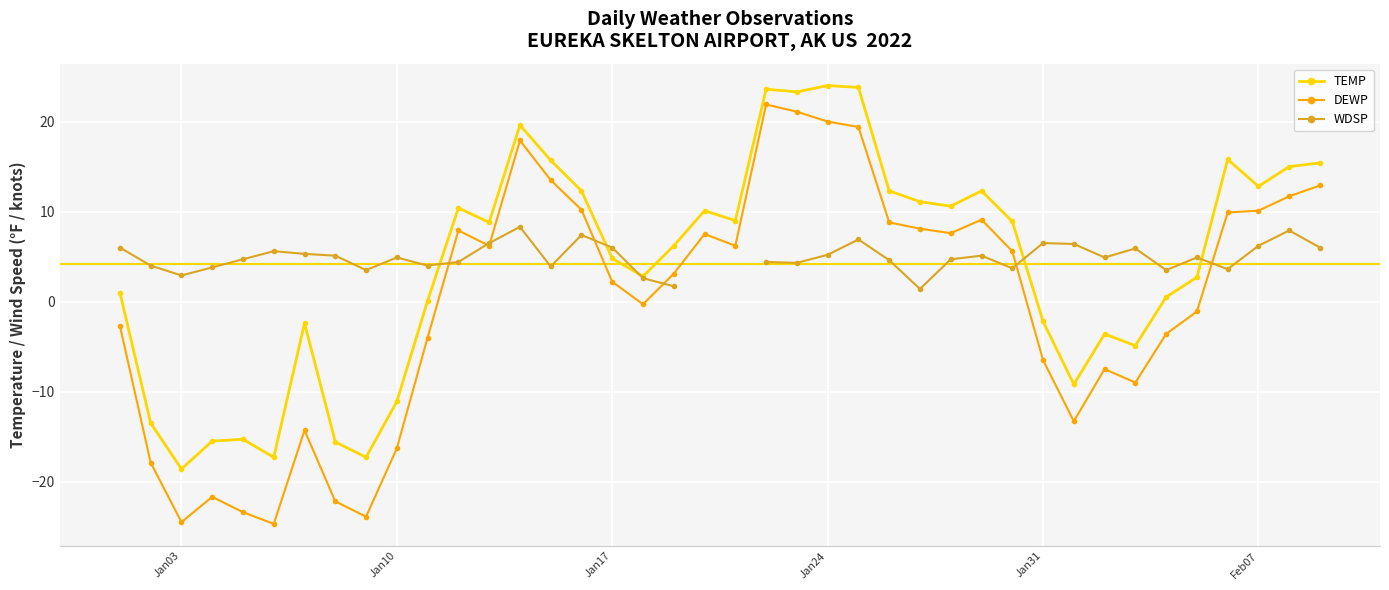

Rank the series by their average value, from highest to lowest.

TEMP, DEWP, WDSP